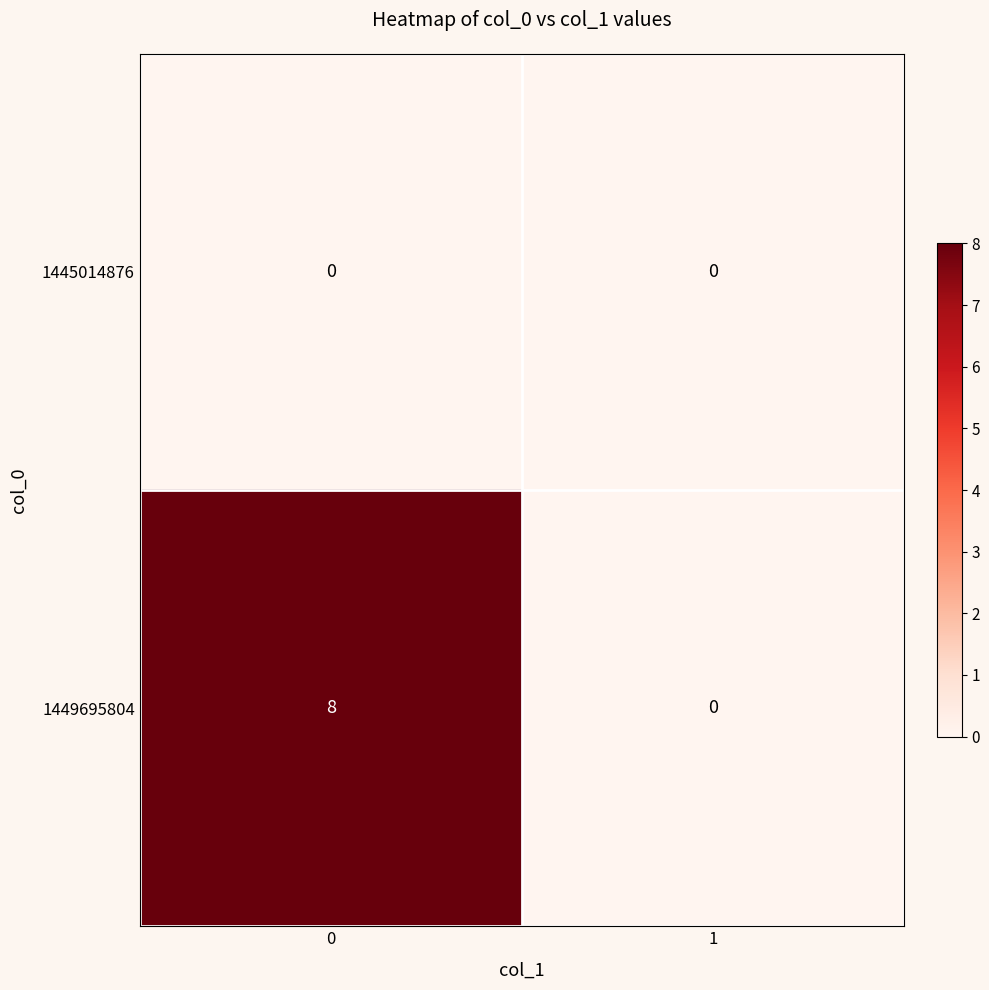

Reading left to right, what are all the values shown in this chart?

1445014876: 0	0
1449695804: 8	0